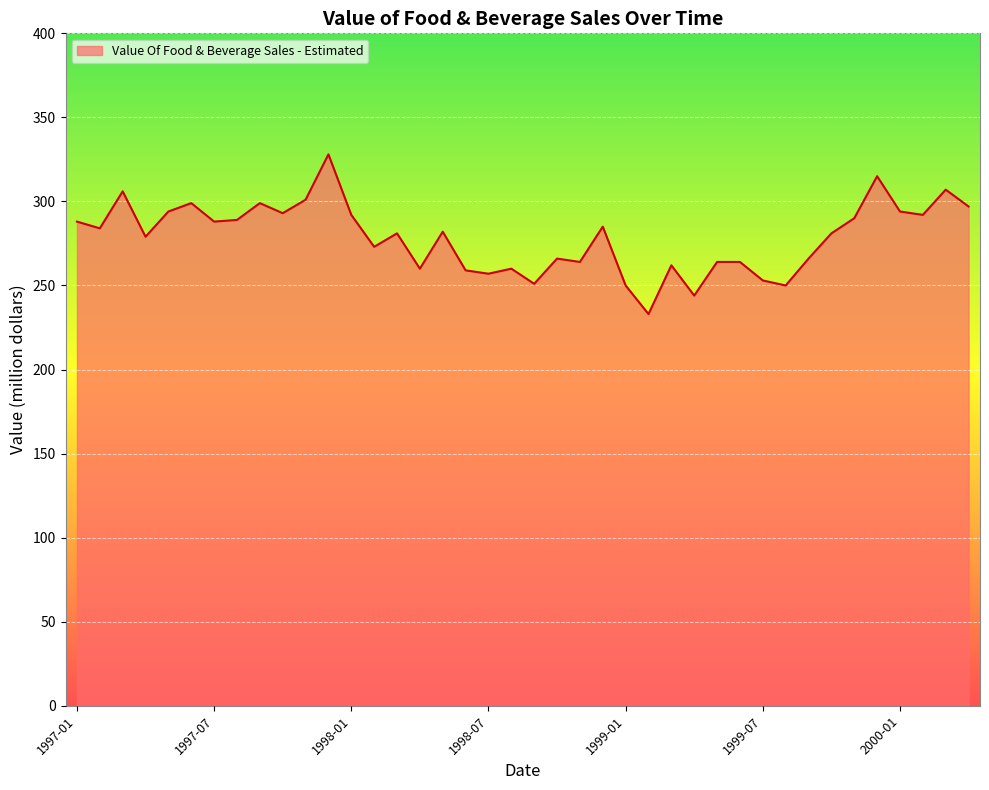

What is the greatest value displayed?

328